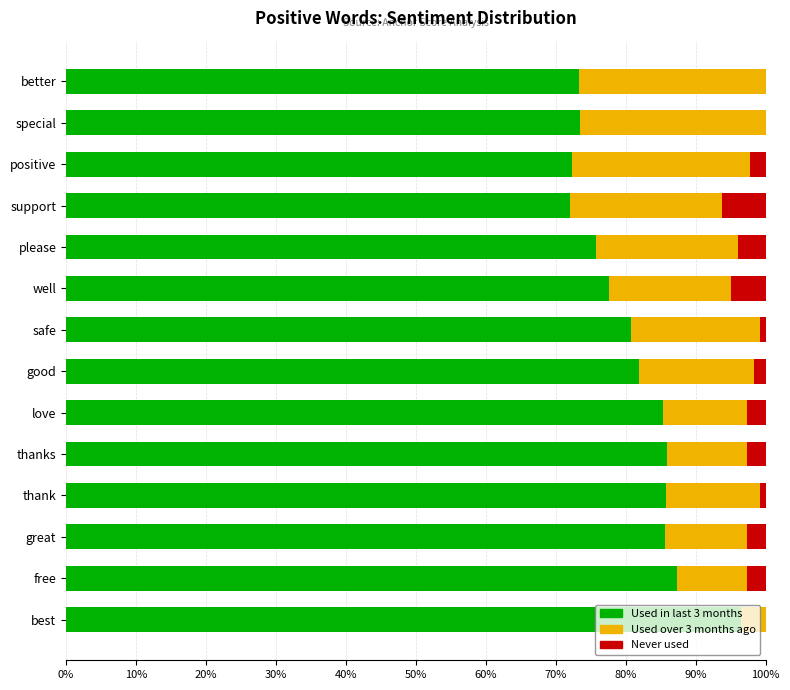

What are all the series names shown in the legend?

Used in last 3 months, Used over 3 months ago, Never used